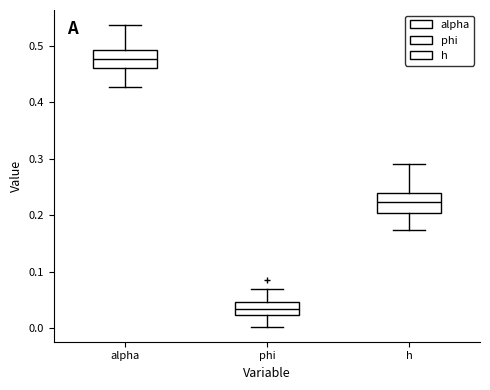

Reading left to right, transcribe this box plot: for each box, give where its median line is, the range the box spans, and where its two whiskers end, as read against the y-axis. The values are not printed on the chart, so give them approximately, as read against the axis.

alpha: median 0.48, box 0.46 to 0.49, whiskers 0.43 to 0.54
phi: median 0.03, box 0.02 to 0.05, whiskers 0.00 to 0.07
h: median 0.22, box 0.20 to 0.24, whiskers 0.17 to 0.29